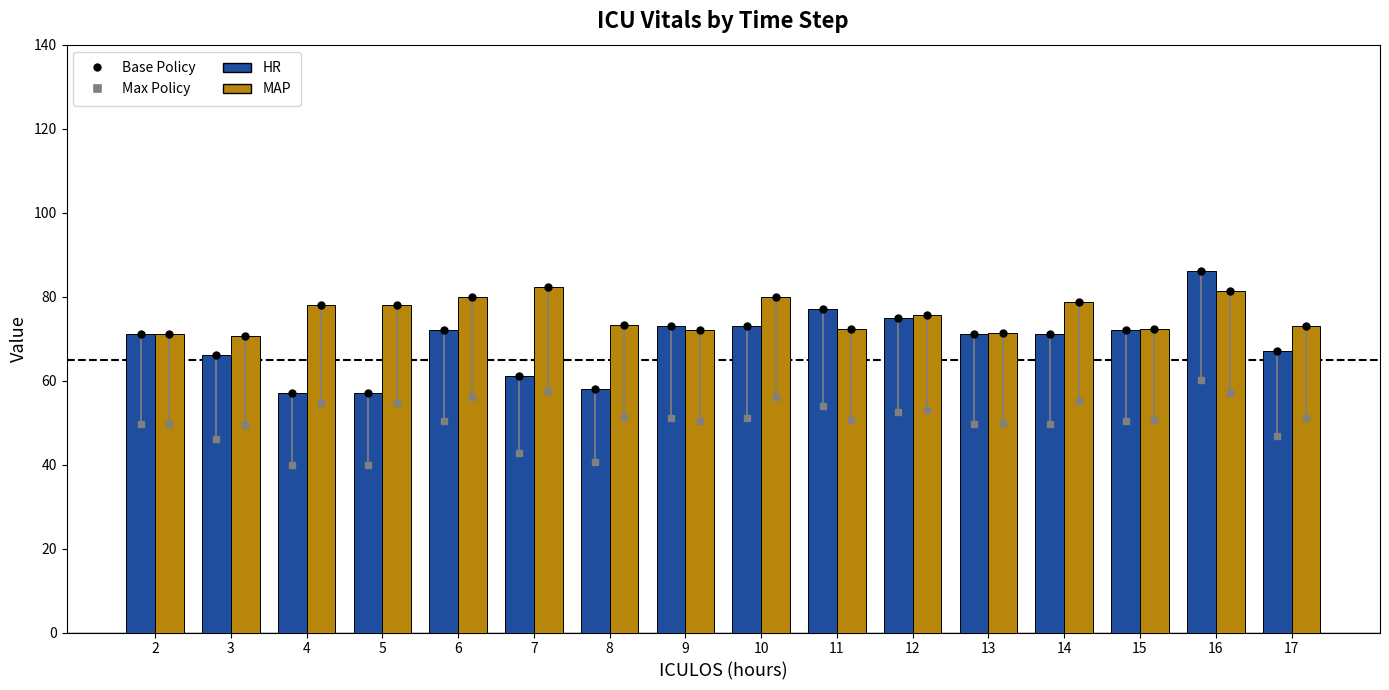

At which label is MAP closest to 76?

12